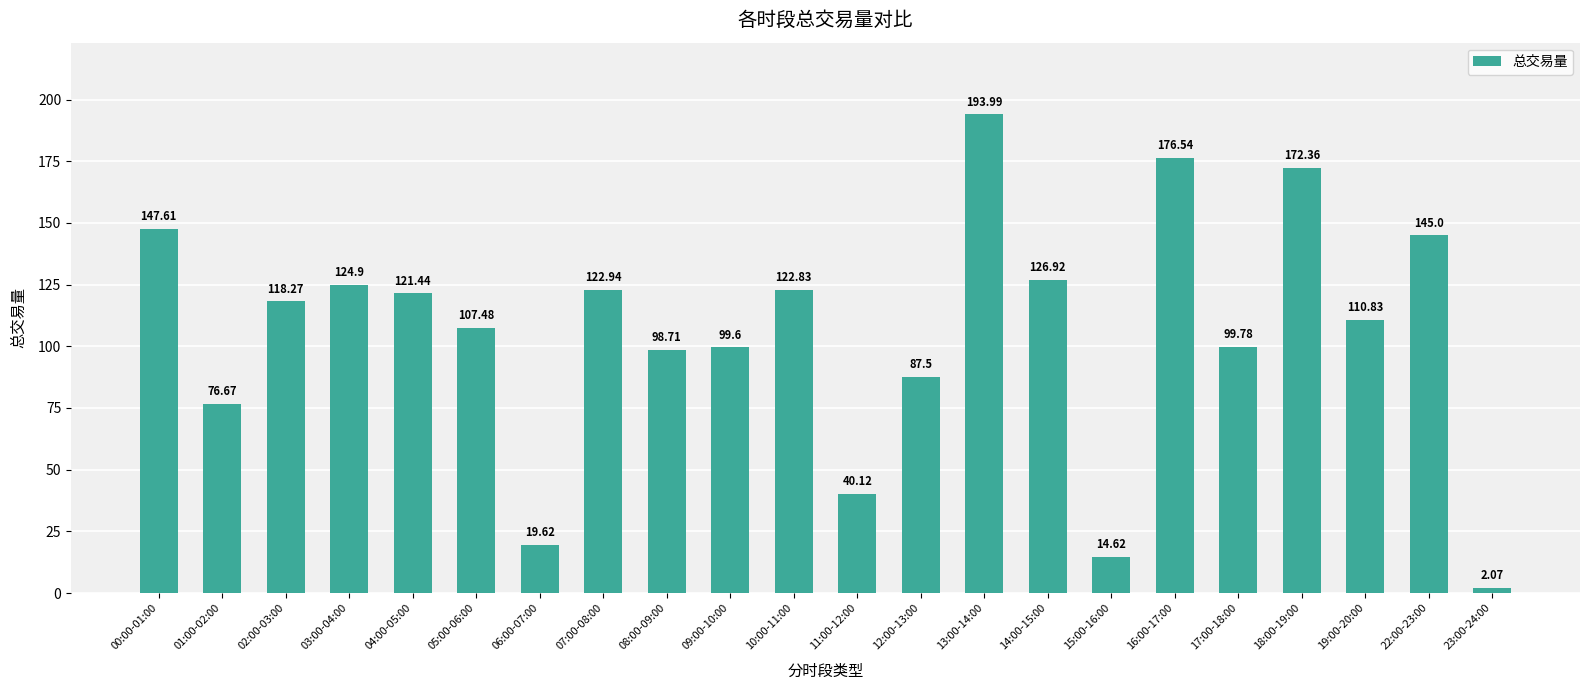

Is it true that the value at 00:00-01:00 is 147.6?

True